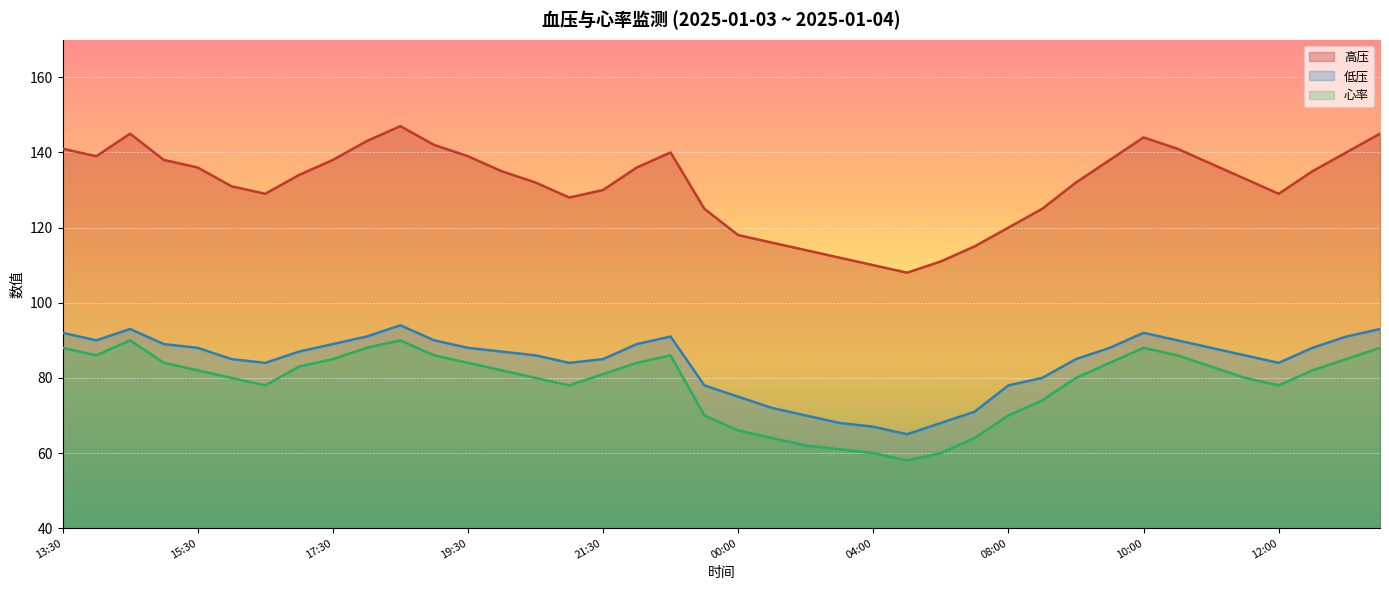

What is the maximum value shown in the chart?

147